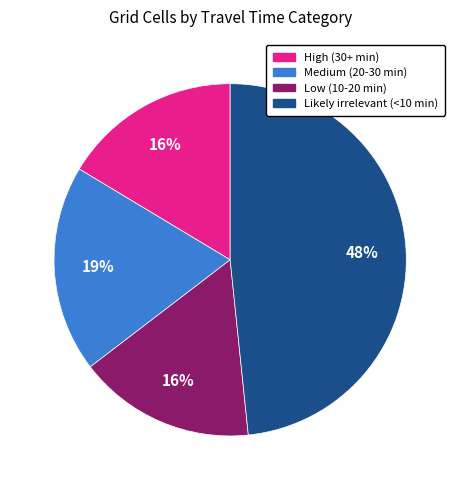

To the nearest percent, what is the difference between the Medium (20-30 min) and Likely irrelevant (<10 min) slice percentages?

29%